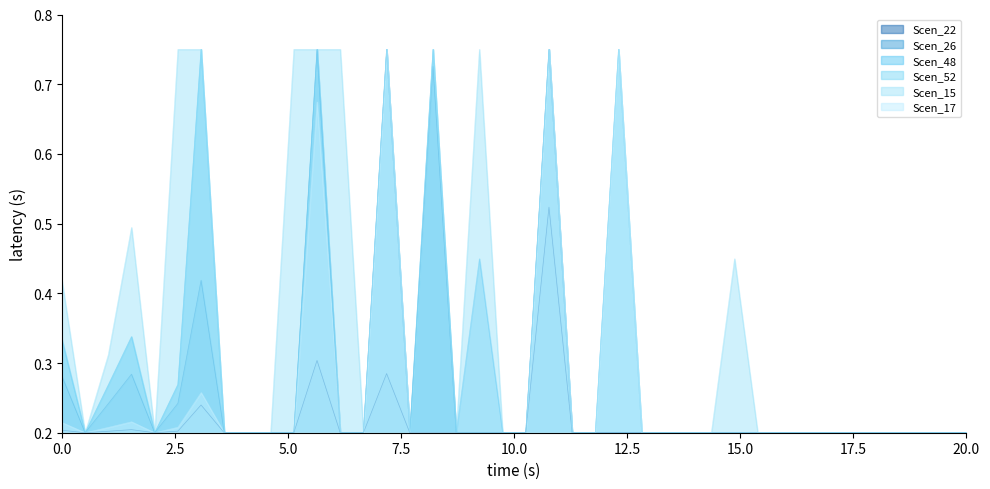

True or false: Scen_52 and Scen_48 intersect in this chart.

False